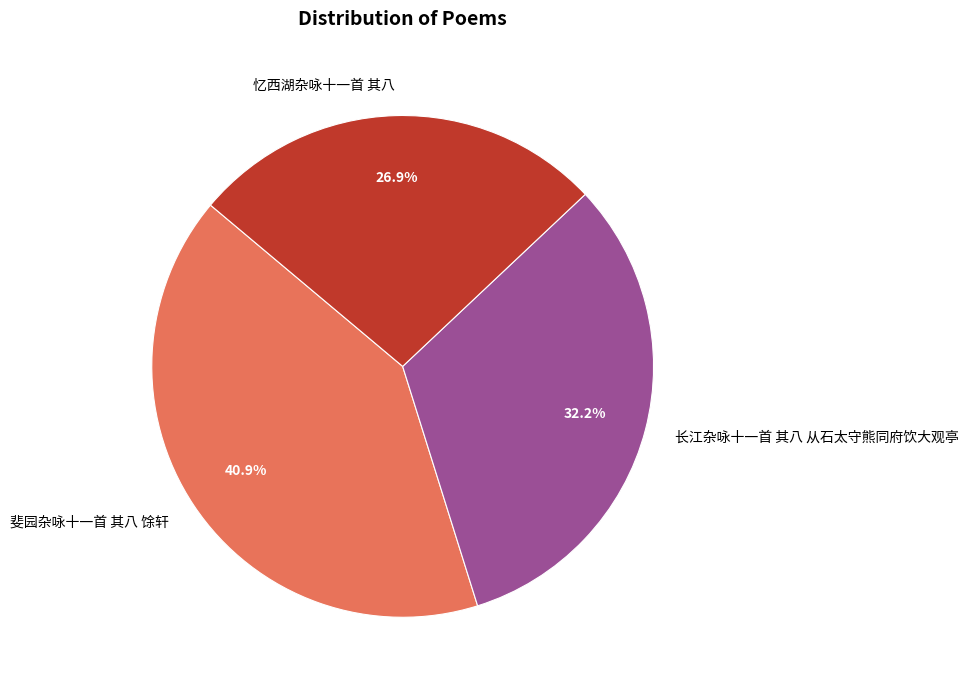

What percentage is the 斐园杂咏十一首 其八 馀轩 slice, to the nearest percent?

41%